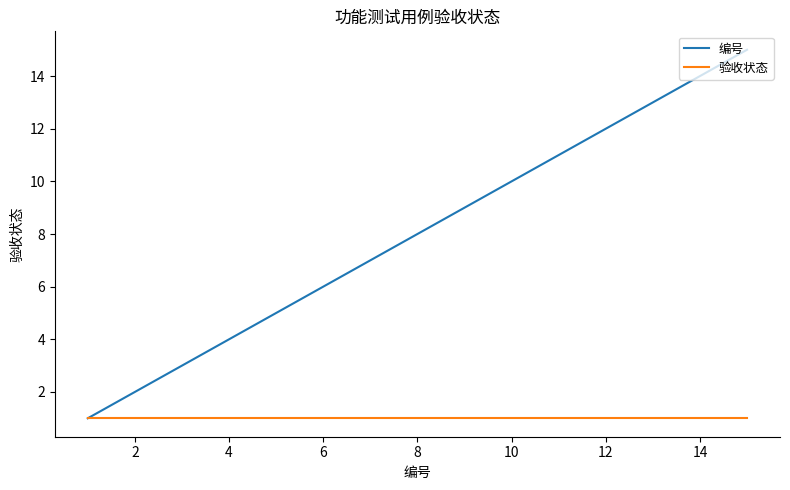

Which series has the largest range (max minus min)?

编号